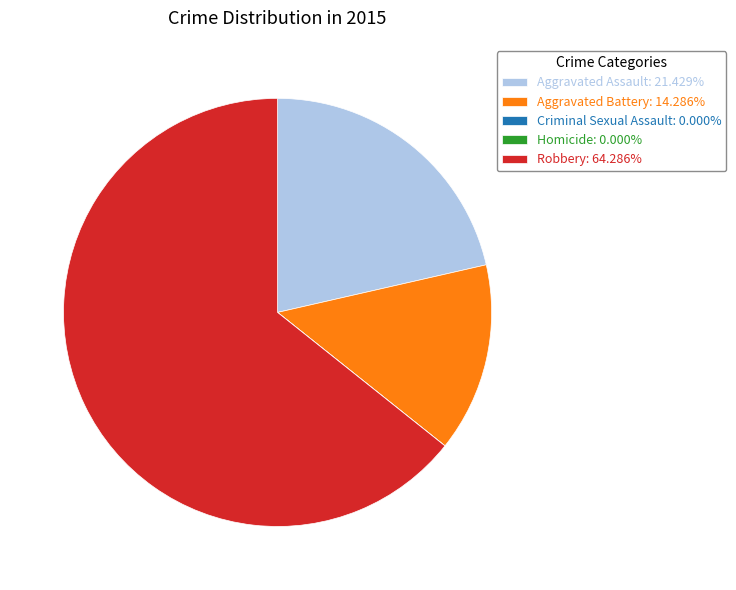

Is the sum of Robbery and Aggravated Battery greater than half?

Yes